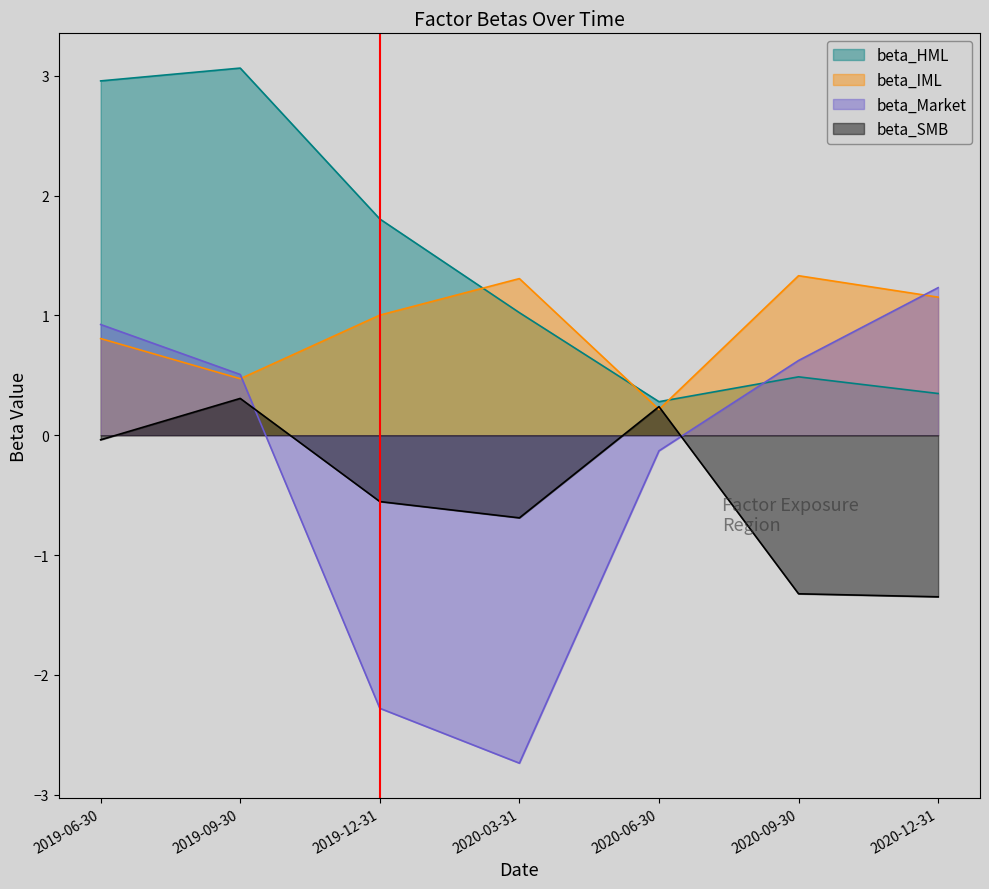

What is the value of the beta_HML point at the 2nd from the left?

3.1